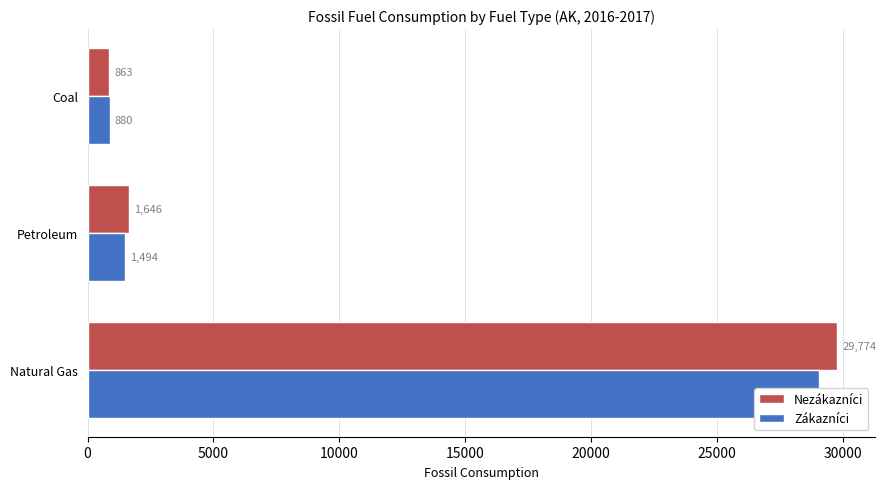

At Natural Gas, list the series in order from largest to smallest.

Nezákazníci, Zákazníci